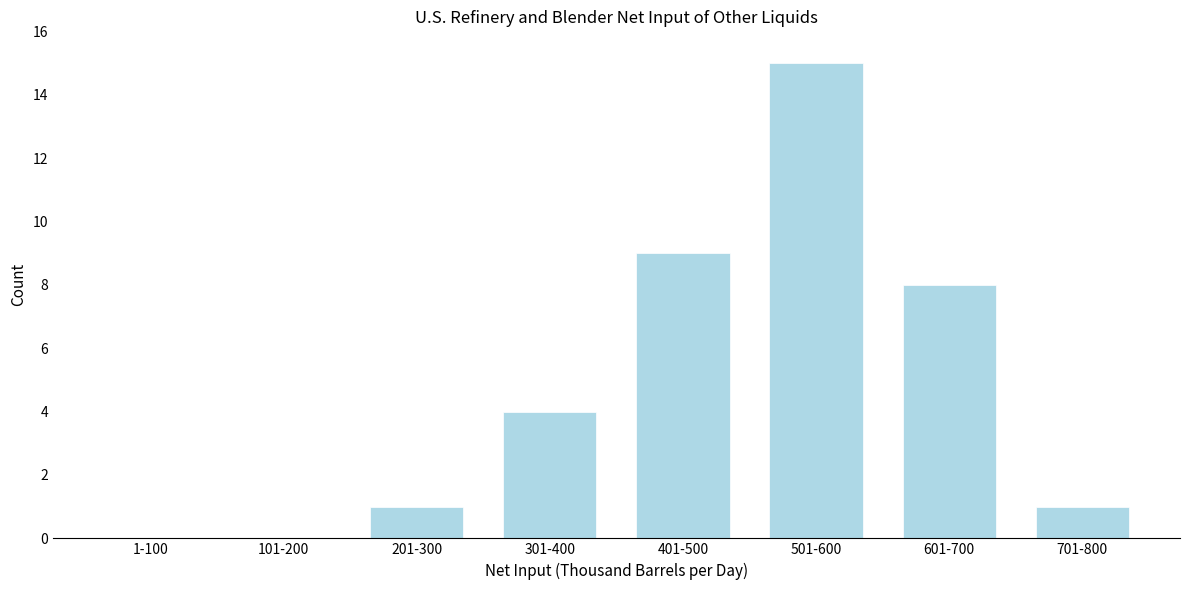

Reading left to right, extract all data points from this chart.

1-100=0	101-200=0	201-300=1	301-400=4	401-500=9	501-600=15	601-700=8	701-800=1